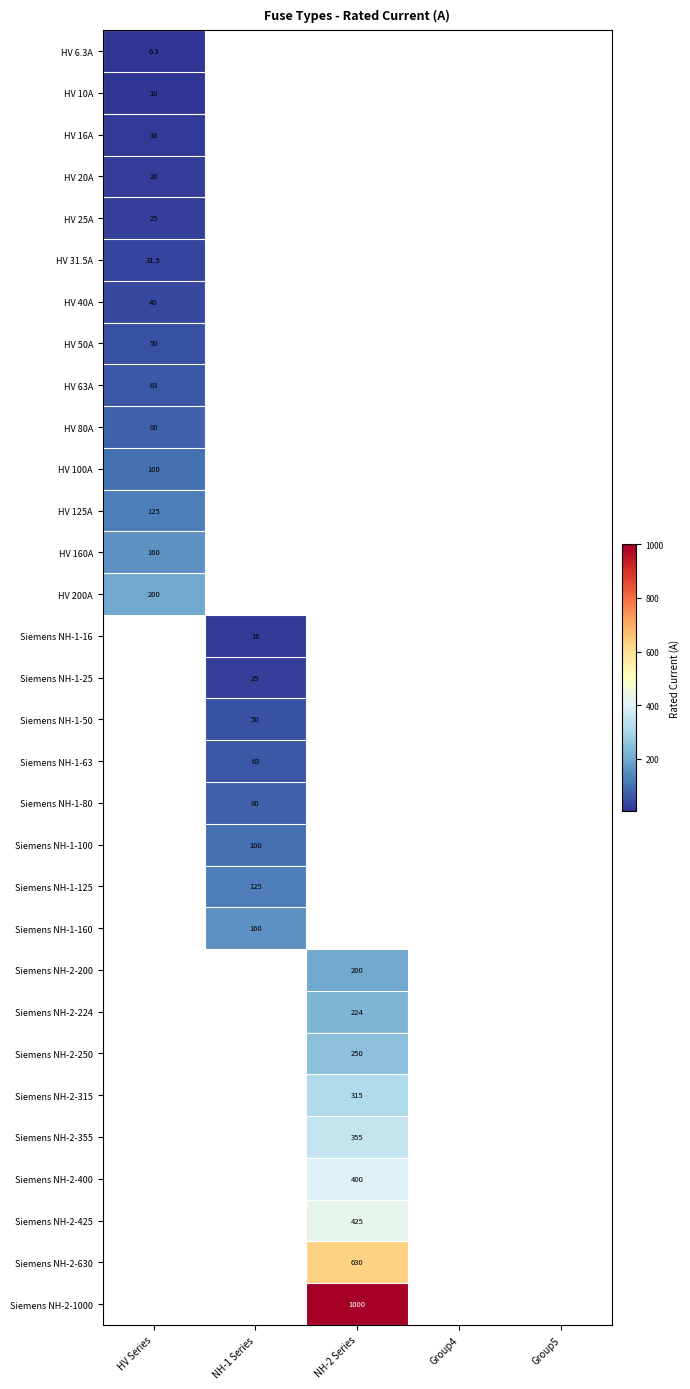

True or false: HV 20A has a value of 34.5 at HV Series.

False